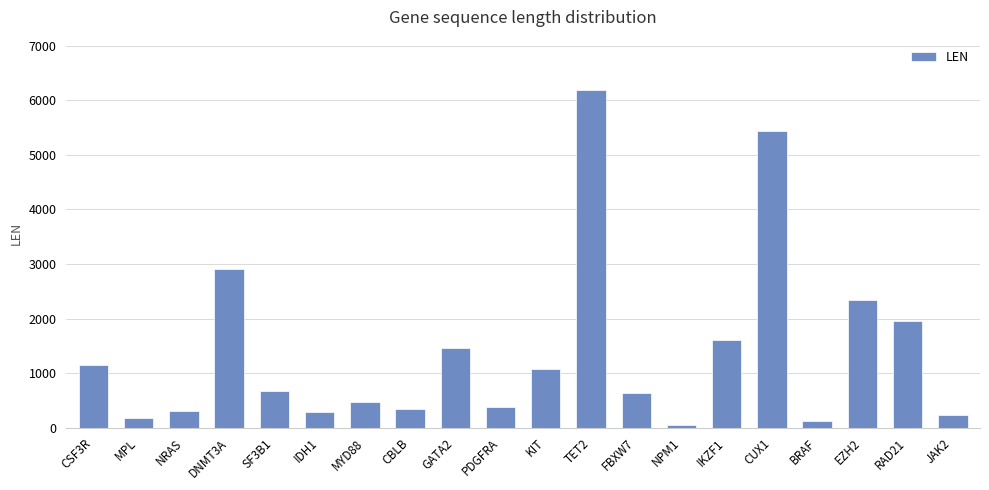

How many data points are less than 667?

10